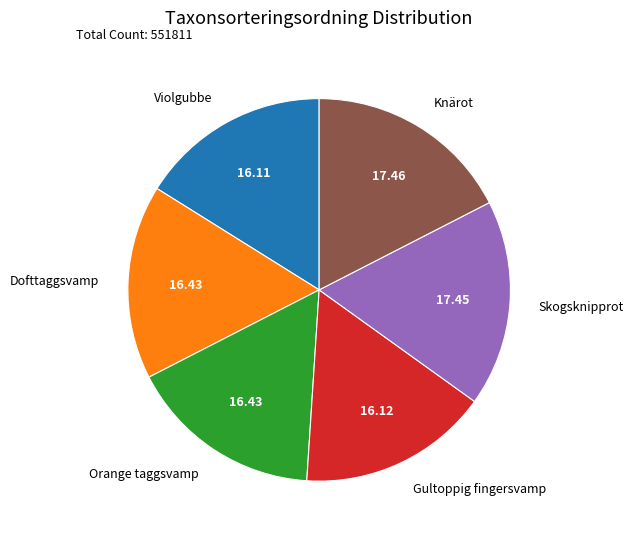

Is the sum of Dofttaggsvamp and Violgubbe greater than half?

No